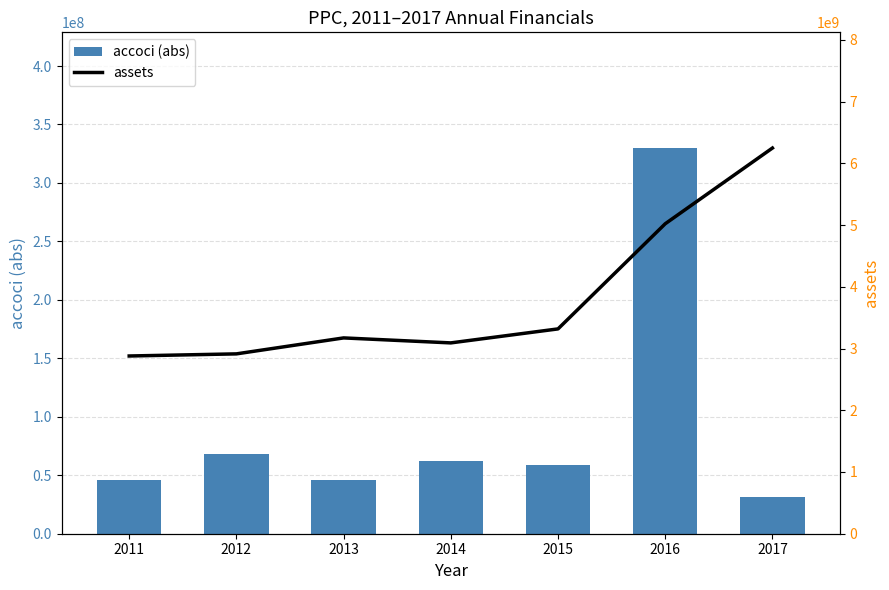

What is the spread (max minus min) of values at 2014?

3029177000